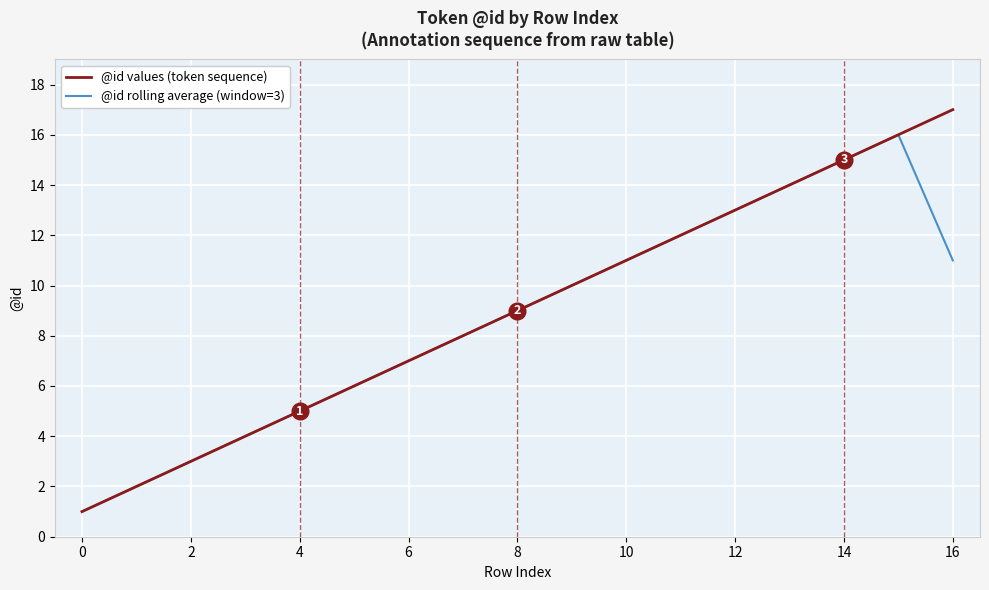

What is the minimum value shown in the chart?

1.0